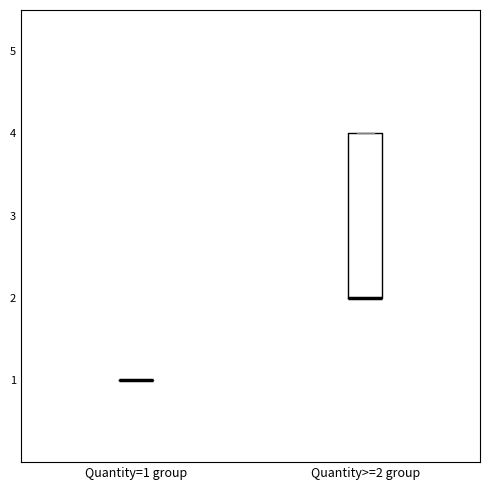

Comparing the boxes themselves (not the whiskers), which one is the tallest?

Quantity>=2 group